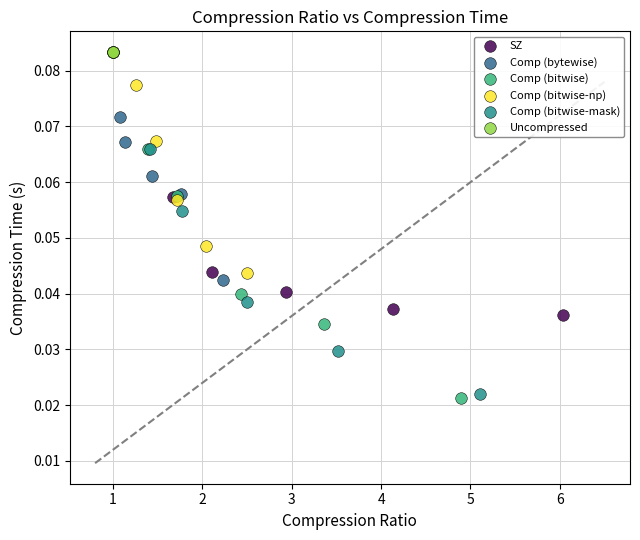

Which series contains the highest Y value?

Uncompressed